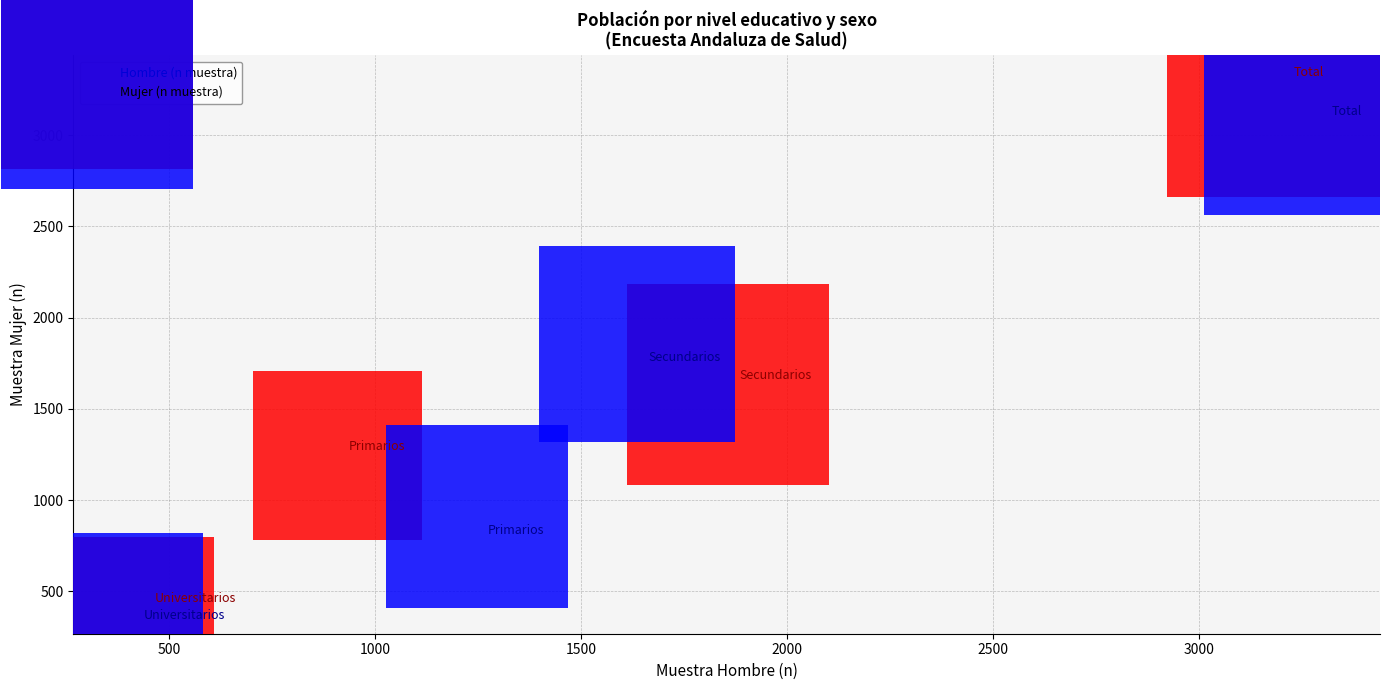

Which series contains the highest Y value?

Hombre (n muestra)